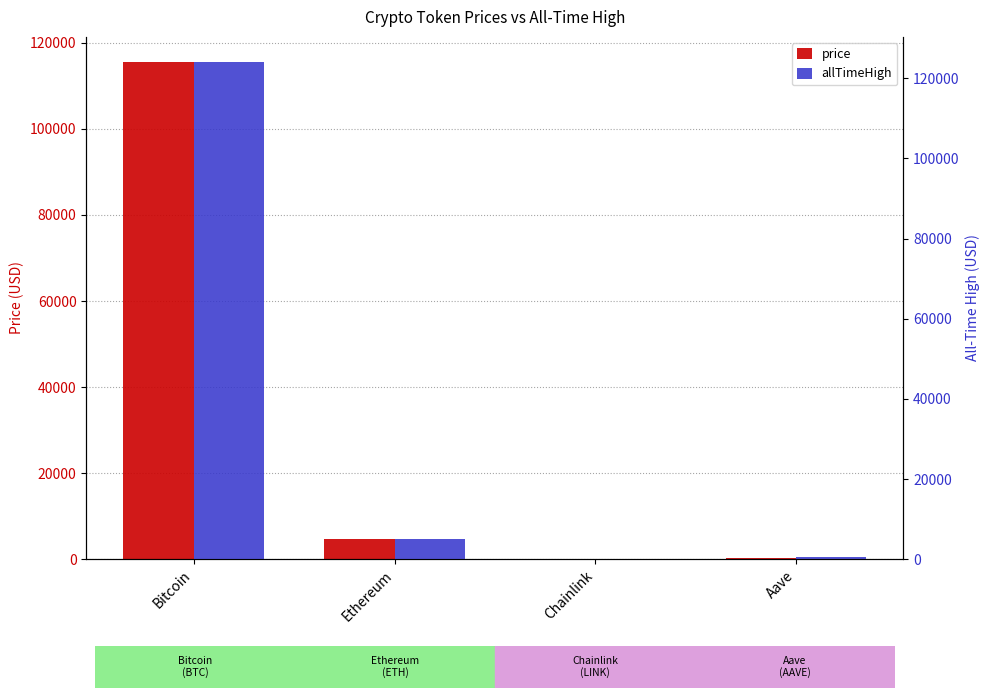

What position from the left is Chainlink?

3